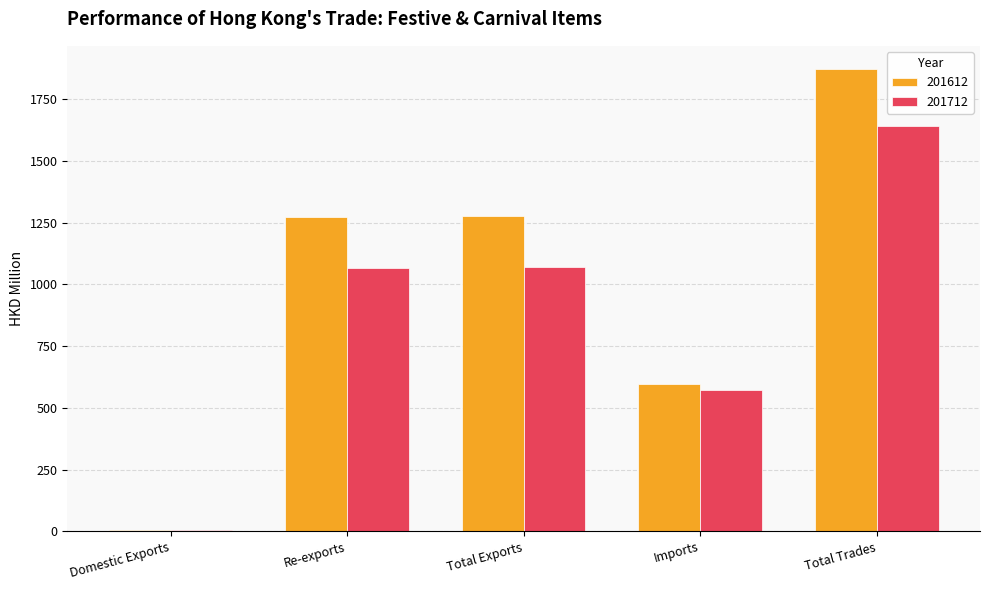

The 201612 series shows 668.5 at Re-exports. True or false?

False